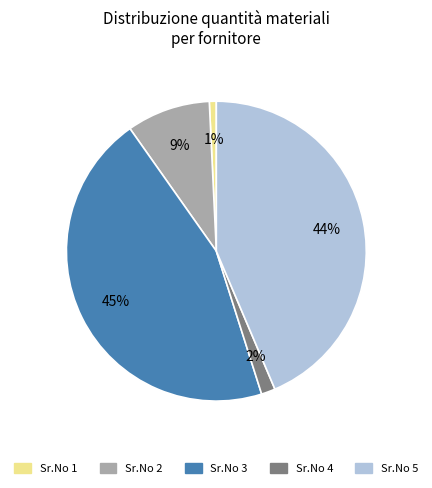

What is the smallest slice in the pie chart?

Sr.No 1